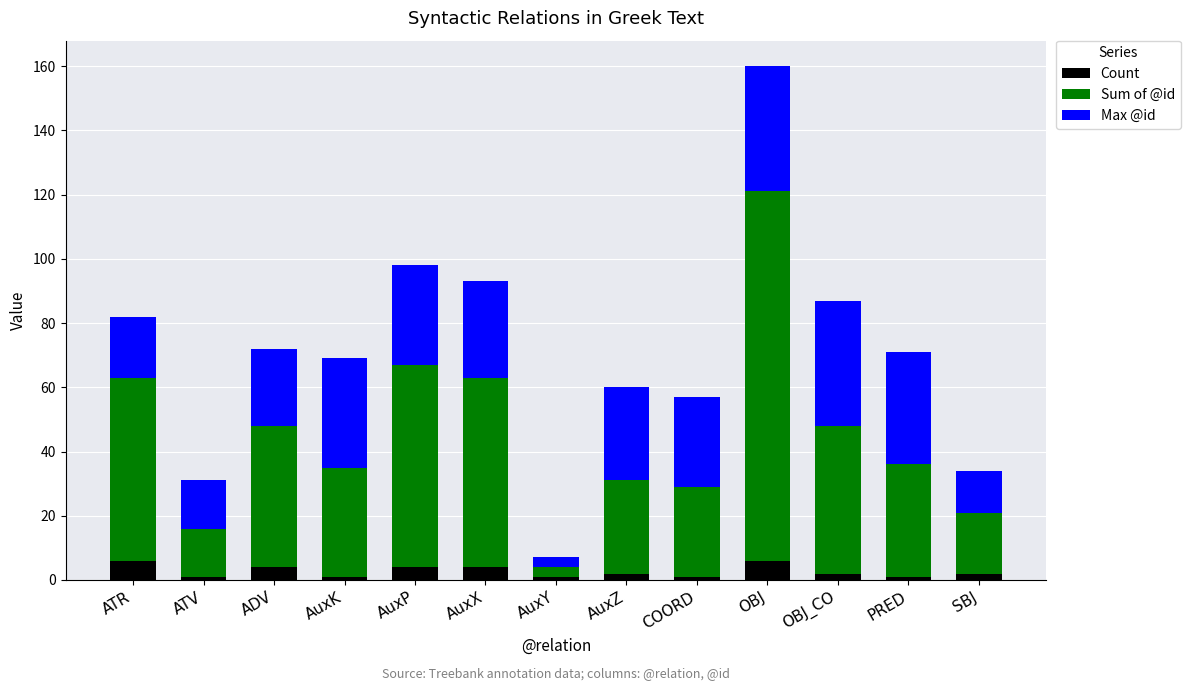

What is the total value across all series at AuxP?

98